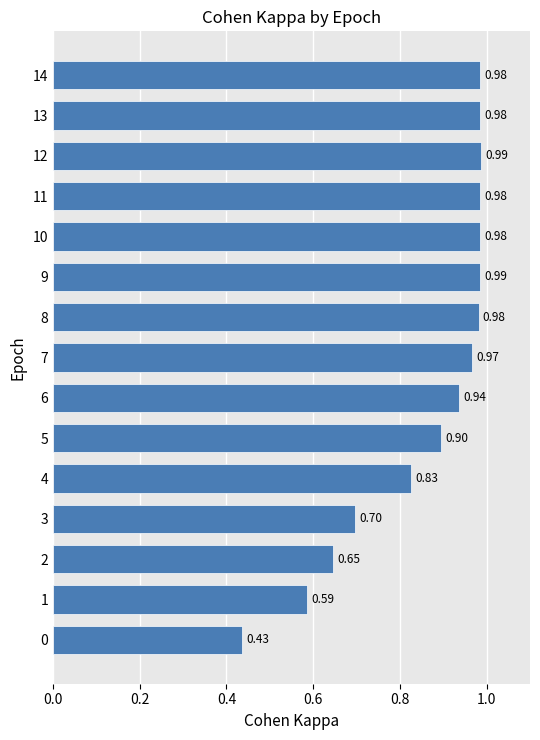

What is the change in value from 5 to 12?

+0.1